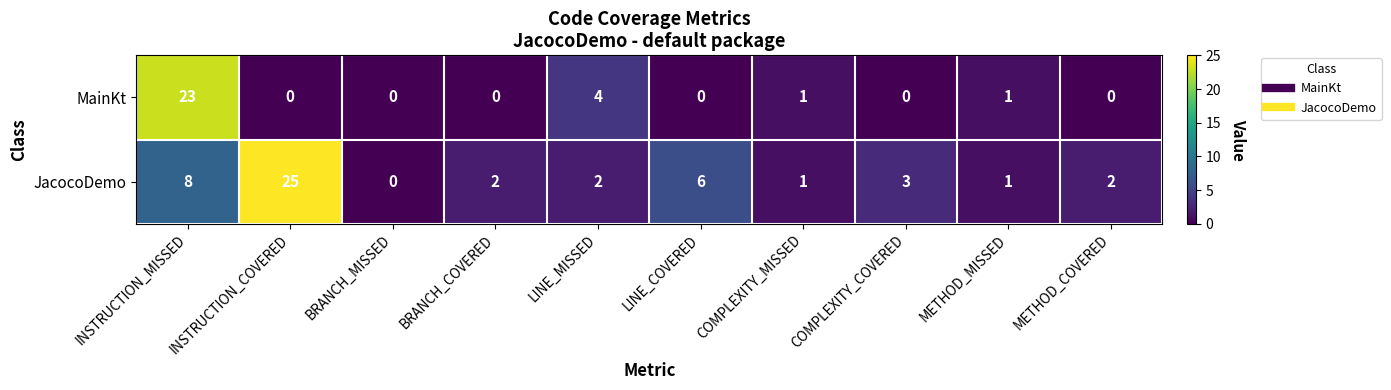

Which category has the highest value in the JacocoDemo series?

INSTRUCTION_COVERED